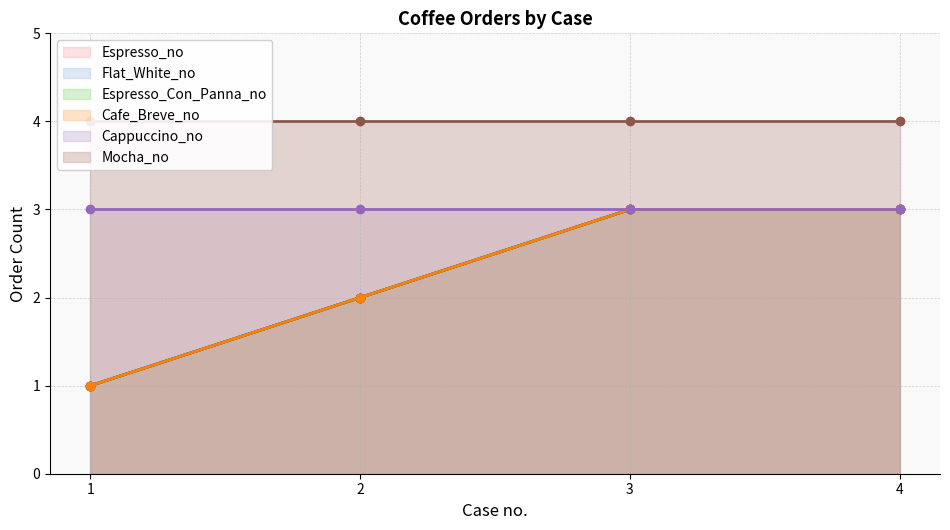

What is the total value across all series at 1?

4